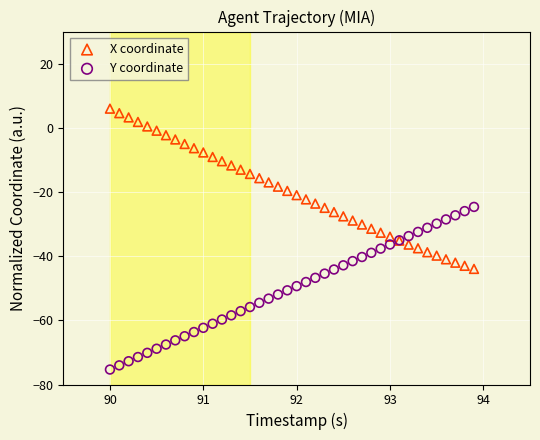

What is the X range (max minus min) for the scatter plot?

3.9